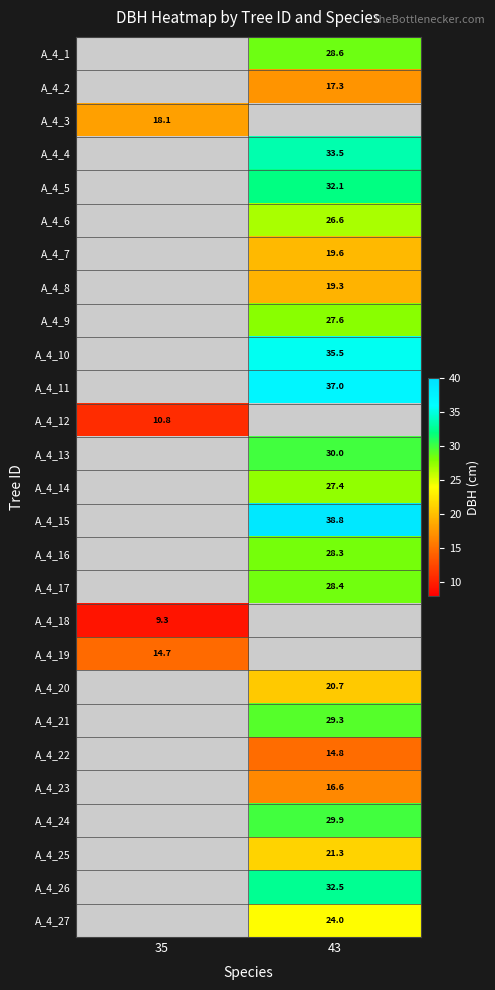

What is the minimum value shown in the chart?

9.3